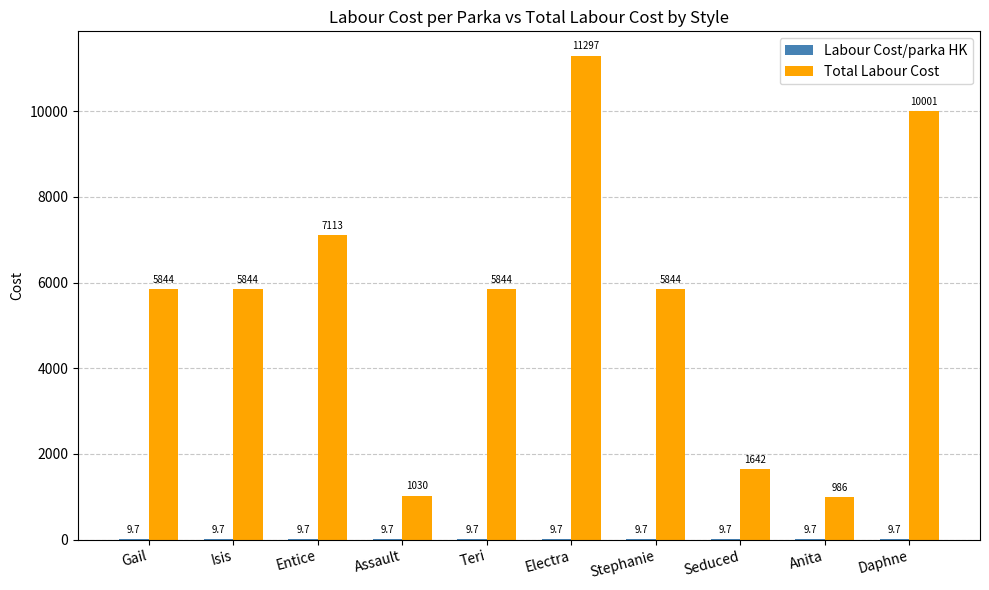

What value does the Total Labour Cost series have at Isis?

5844.3